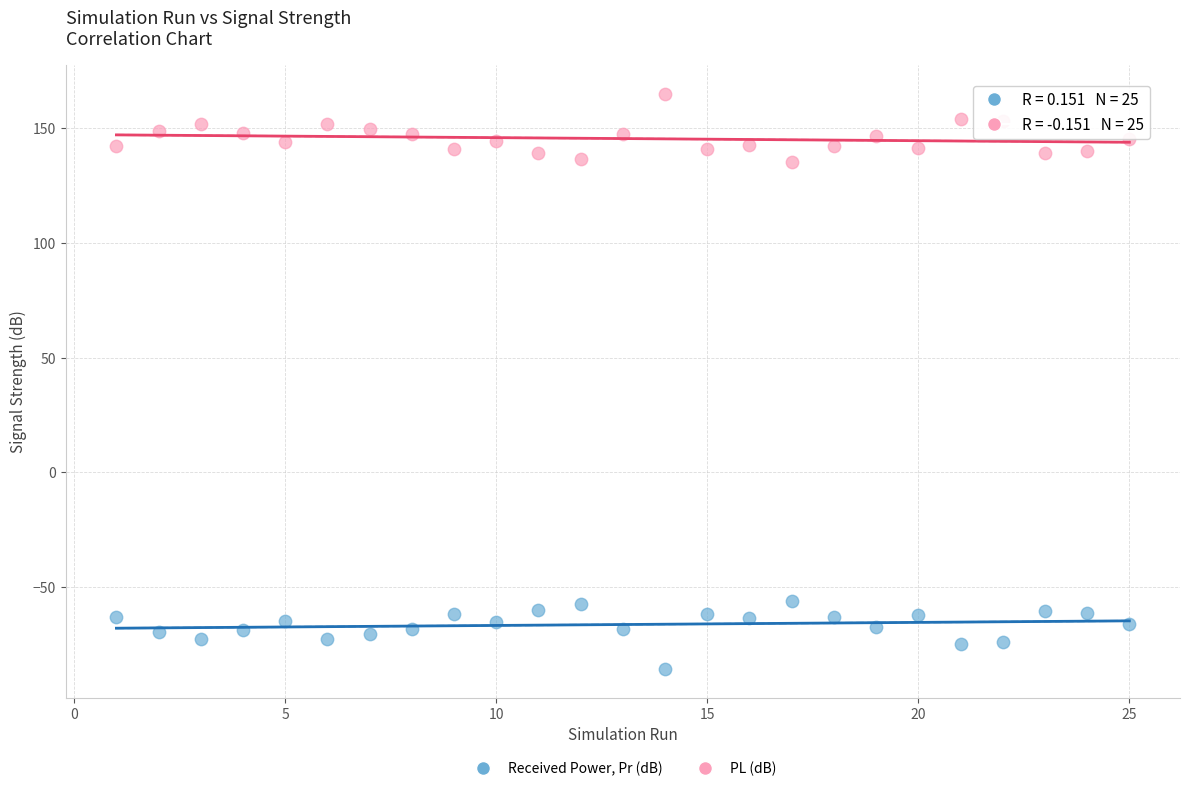

What are all the series names shown in the legend?

Received Power, Pr (dB), PL (dB)